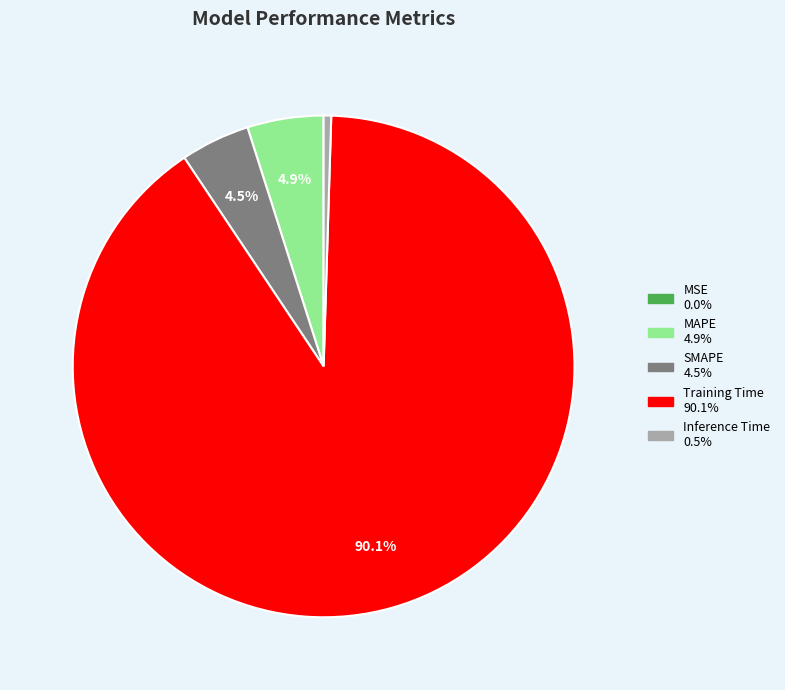

To the nearest percent, what is the average slice percentage?

20%